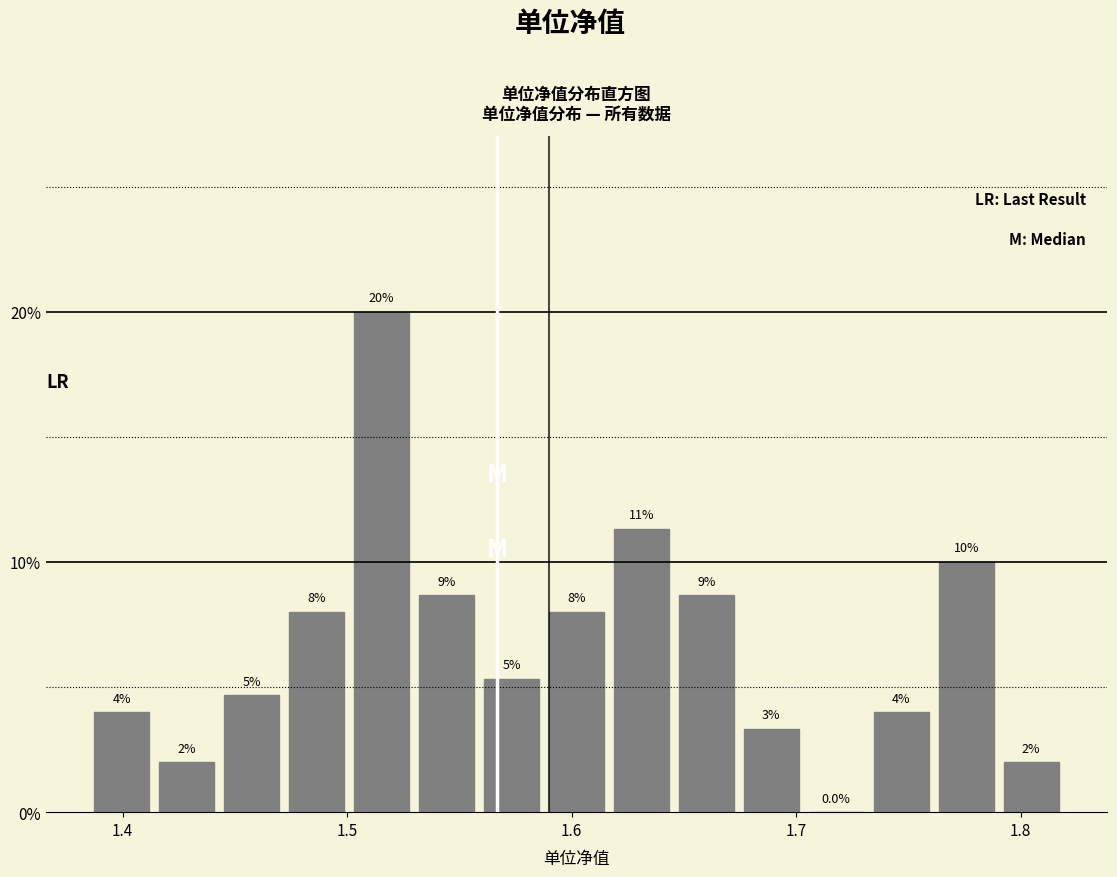

Around what value on the x-axis is the tallest bar? Give the approximate position of its centre, as read against the axis.

1.52